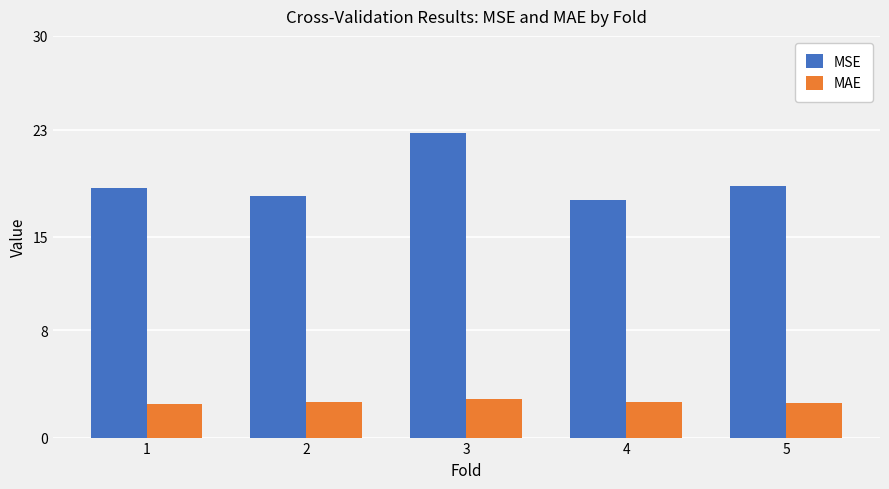

How many MAE values are between 2 and 3?

5